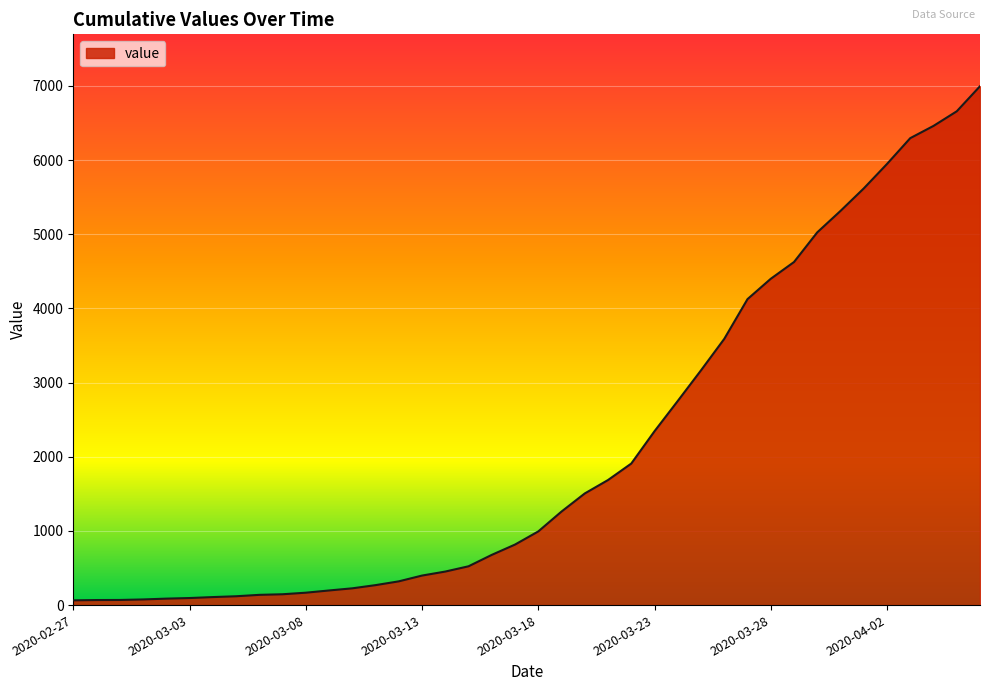

What is the maximum value shown in the chart?

6995